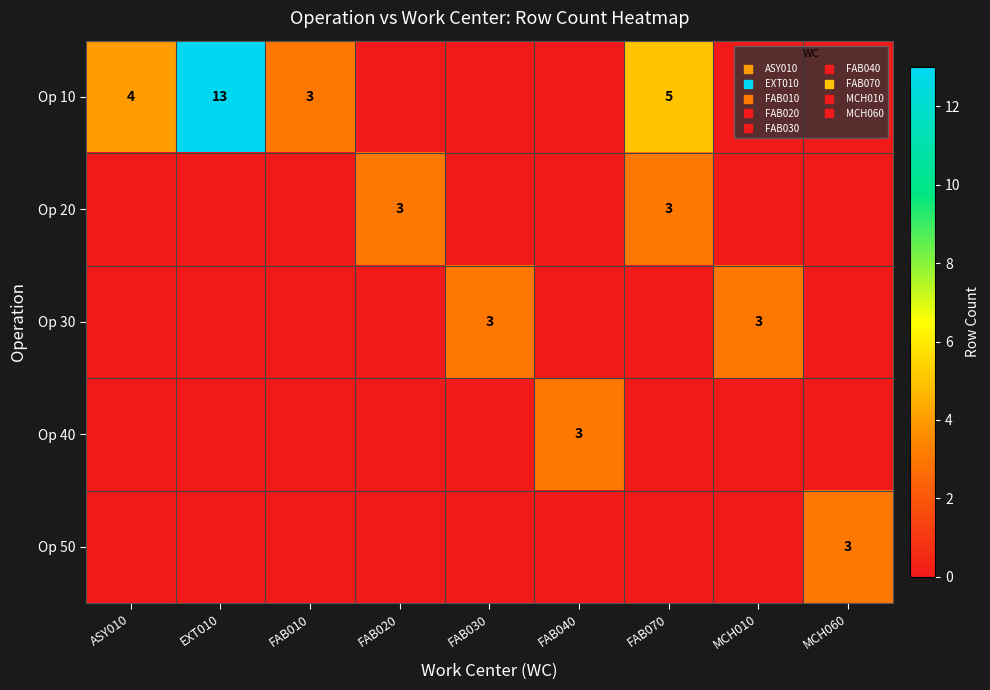

At which category is the sum across all series the highest?

EXT010